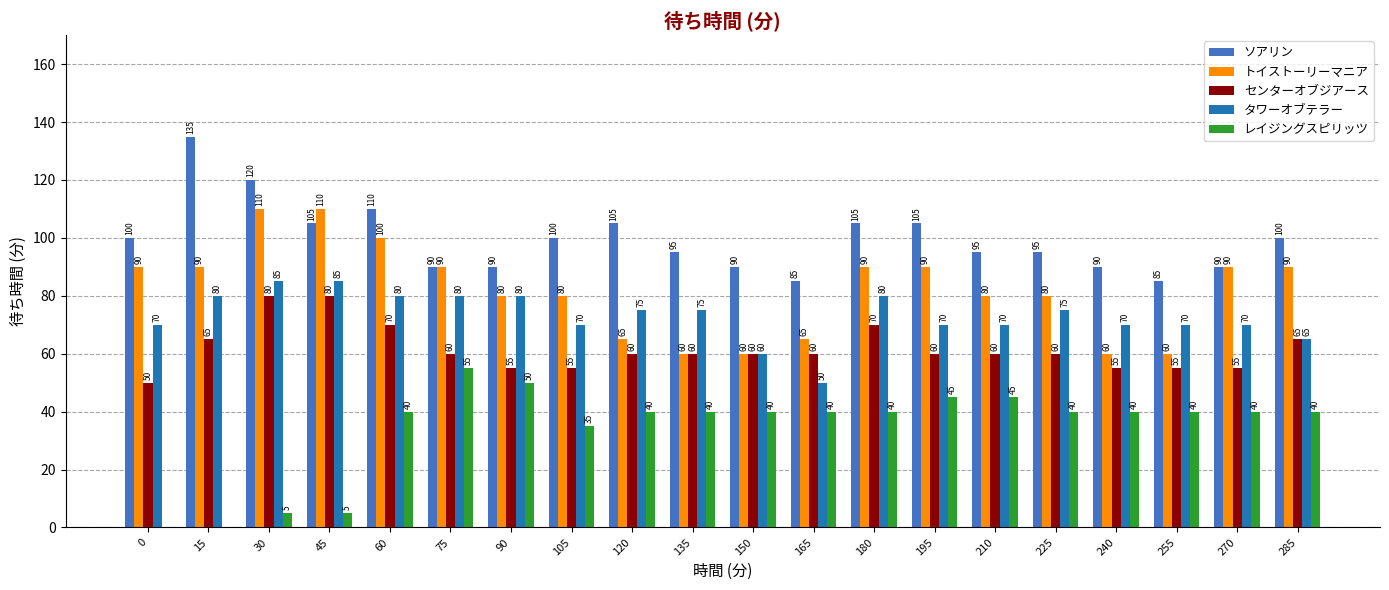

Count the number of data series in this chart.

5